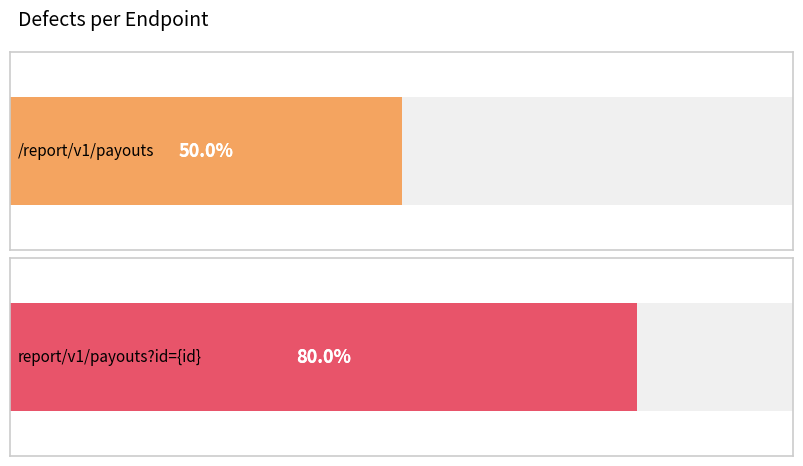

What is the label of the 2nd bar from the left?

report/v1/payouts?id={id}